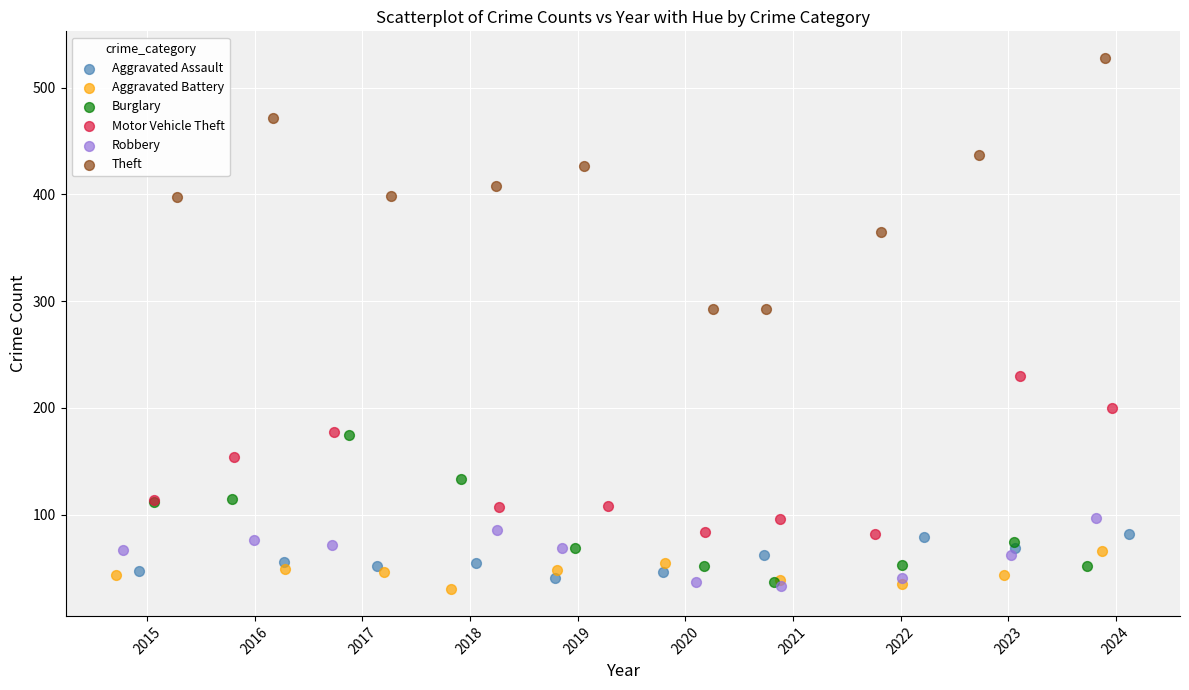

Which series reaches the maximum Y coordinate?

Theft